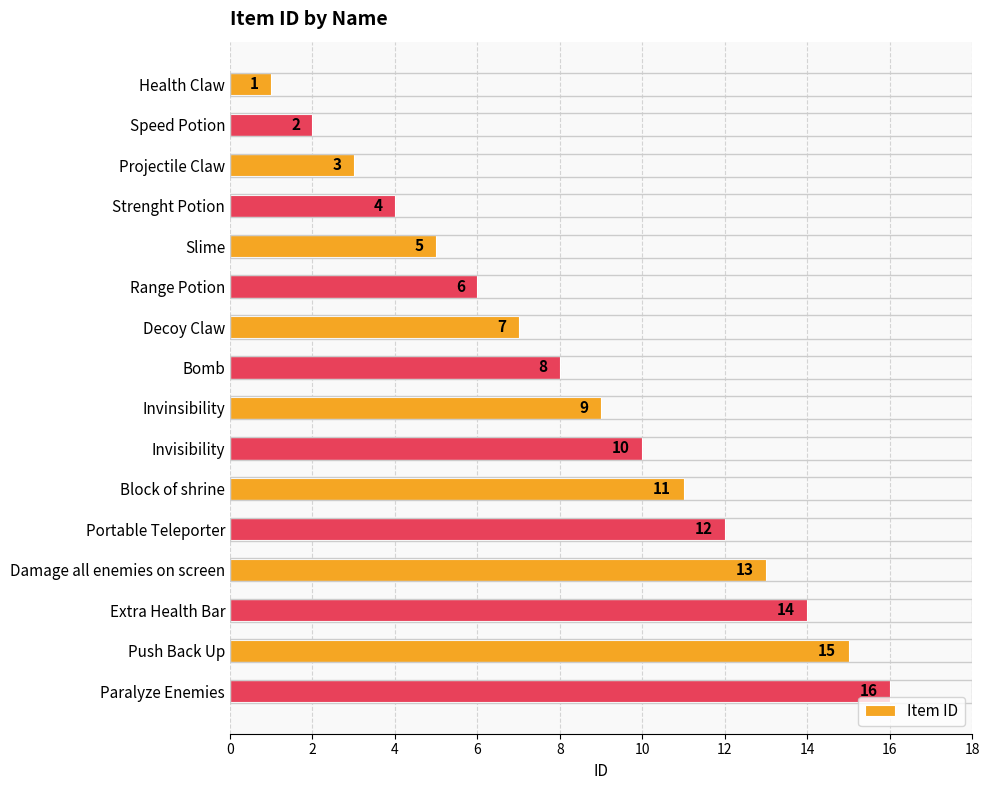

The chart shows a value of 8 at Portable Teleporter. True or false?

False